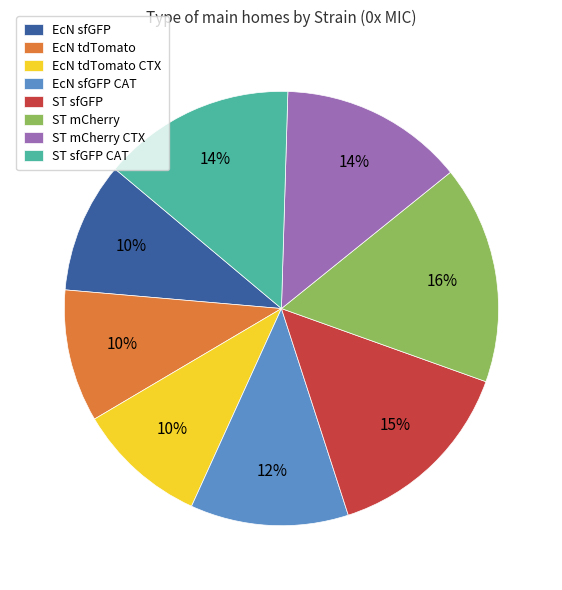

To the nearest percent, what is the difference between the ST sfGFP and ST mCherry CTX slice percentages?

1%